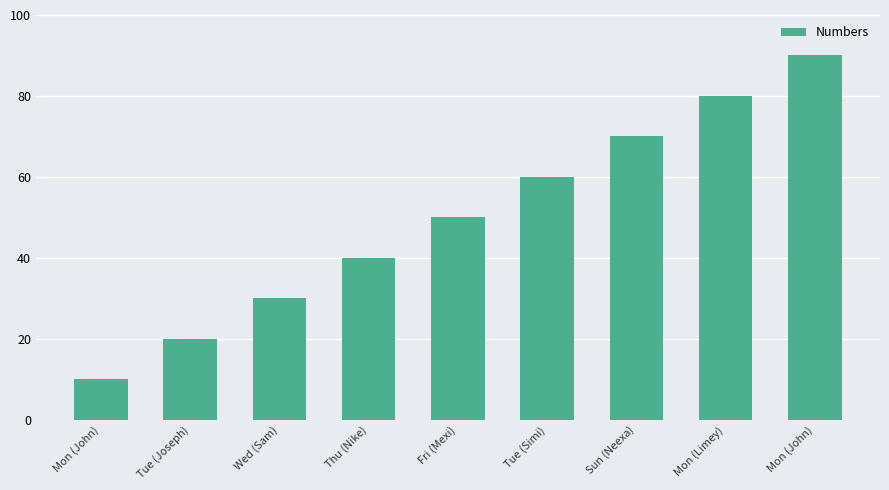

Reading right to left, what are all the values shown in this chart?

Mon (John)=90	Mon (Limey)=80	Sun (Neexa)=70	Tue (Simi)=60	Fri (Mexi)=50	Thu (Nike)=40	Wed (Sam)=30	Tue (Joseph)=20	Mon (John)=10